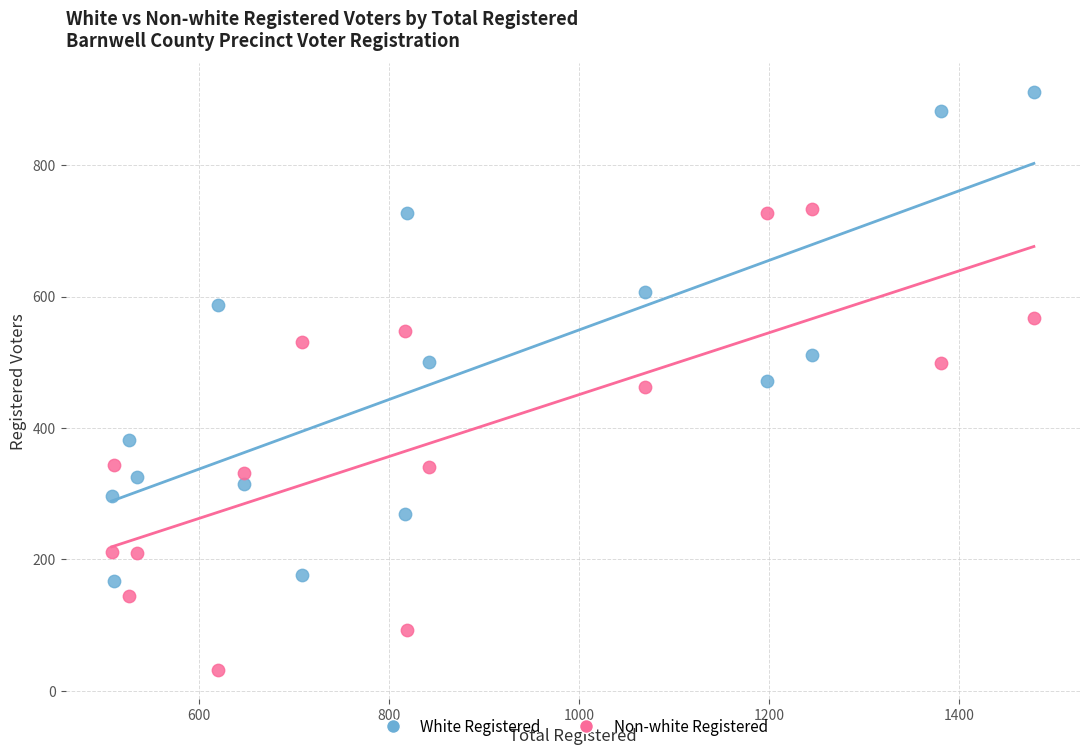

Which series contains the lowest Y value?

Non-white Registered